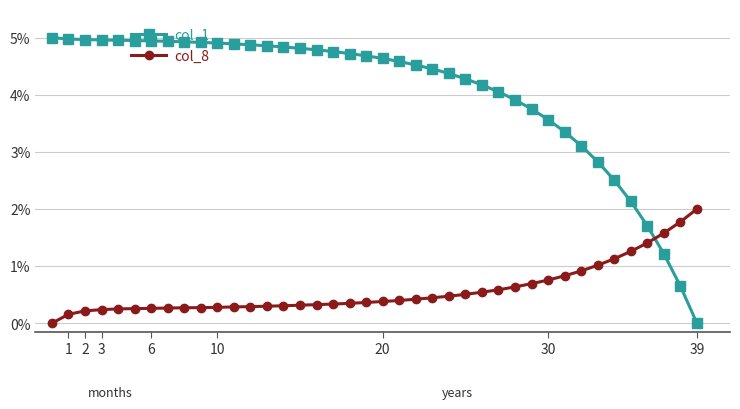

What is the maximum value shown in the chart?

5.0